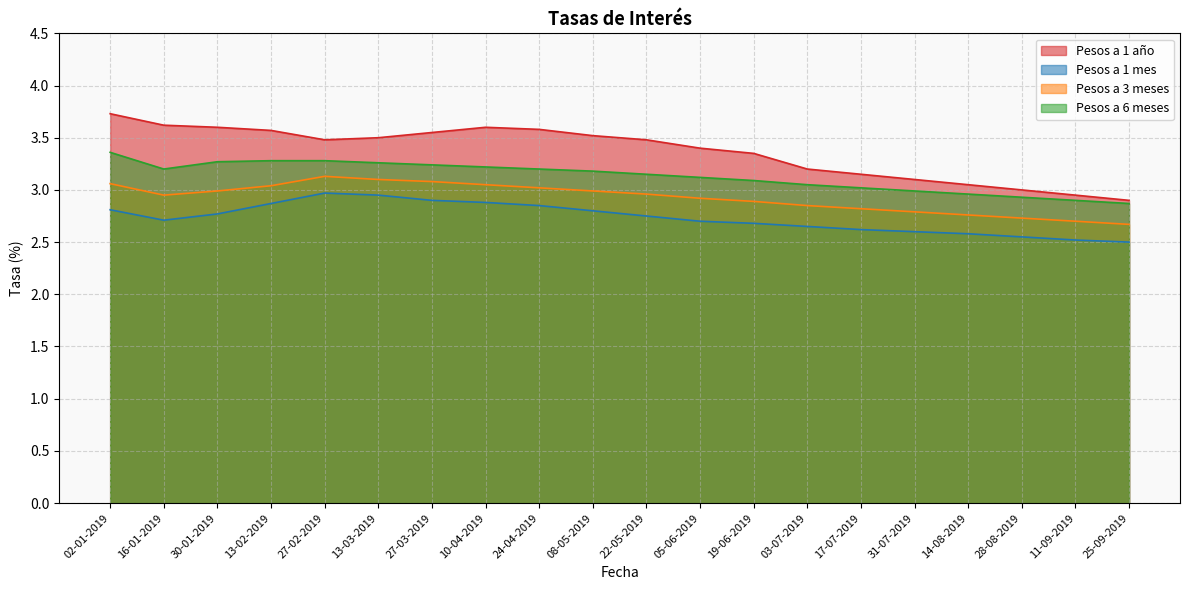

Between 24-04-2019 and 31-07-2019, which series saw the biggest shift?

Pesos a 1 año